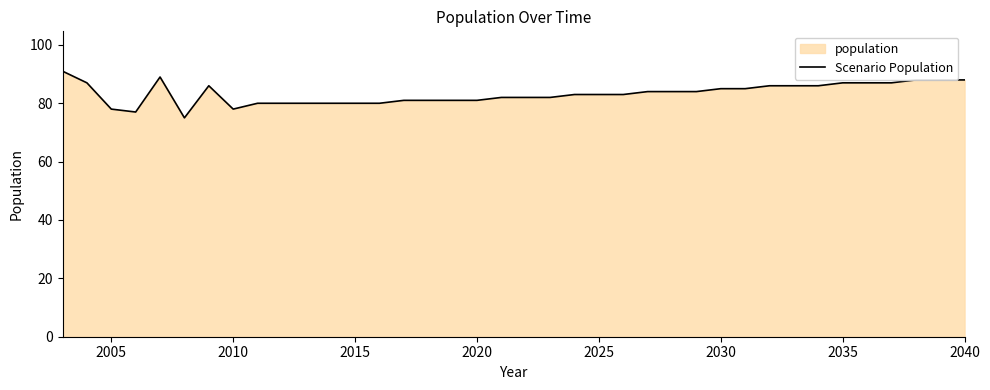

What is the difference between the maximum and minimum values?

16